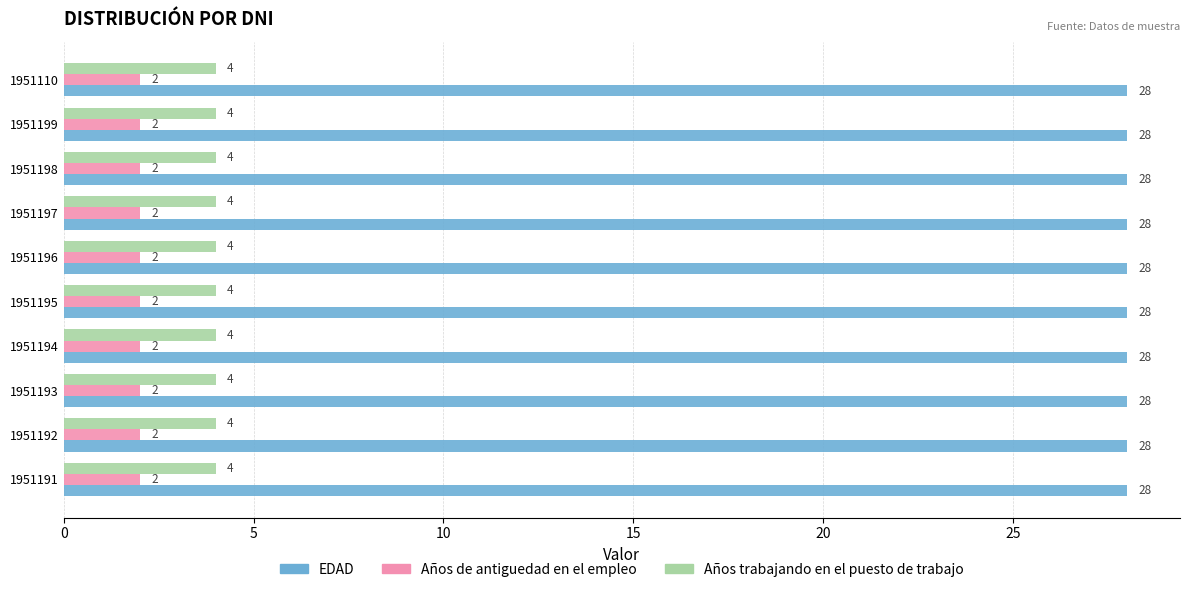

The Años trabajando en el puesto de trabajo series shows 4 at 1951194. True or false?

True